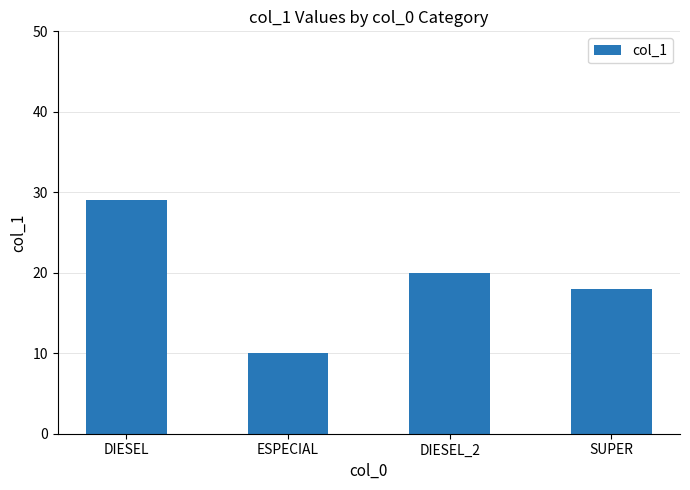

What is the minimum value shown in the chart?

10